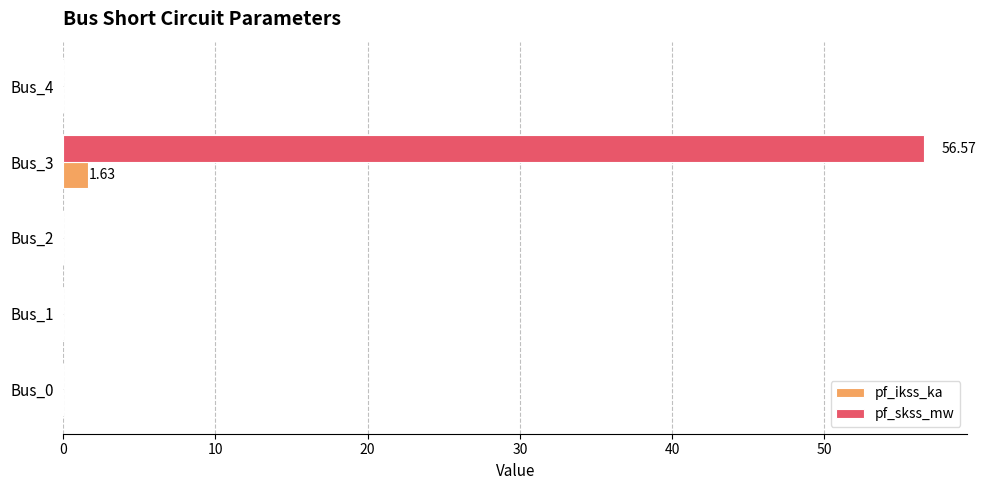

At which label does pf_ikss_ka reach its peak?

Bus_3